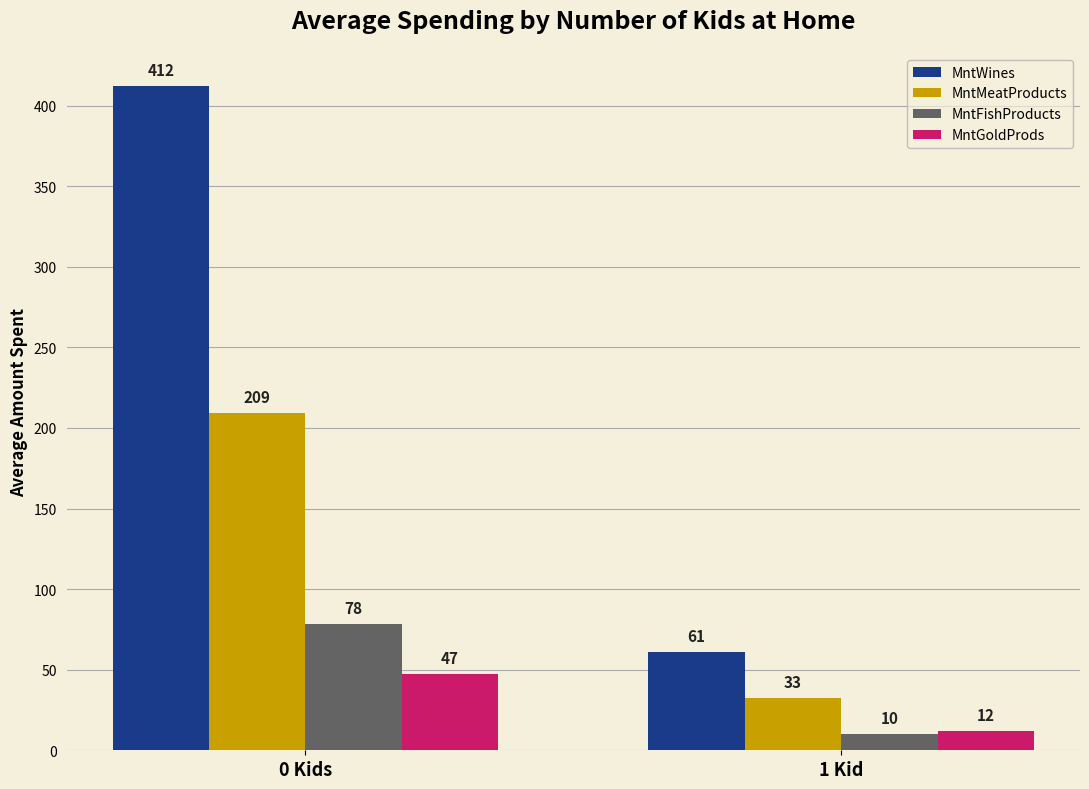

How many groups of bars are there?

2